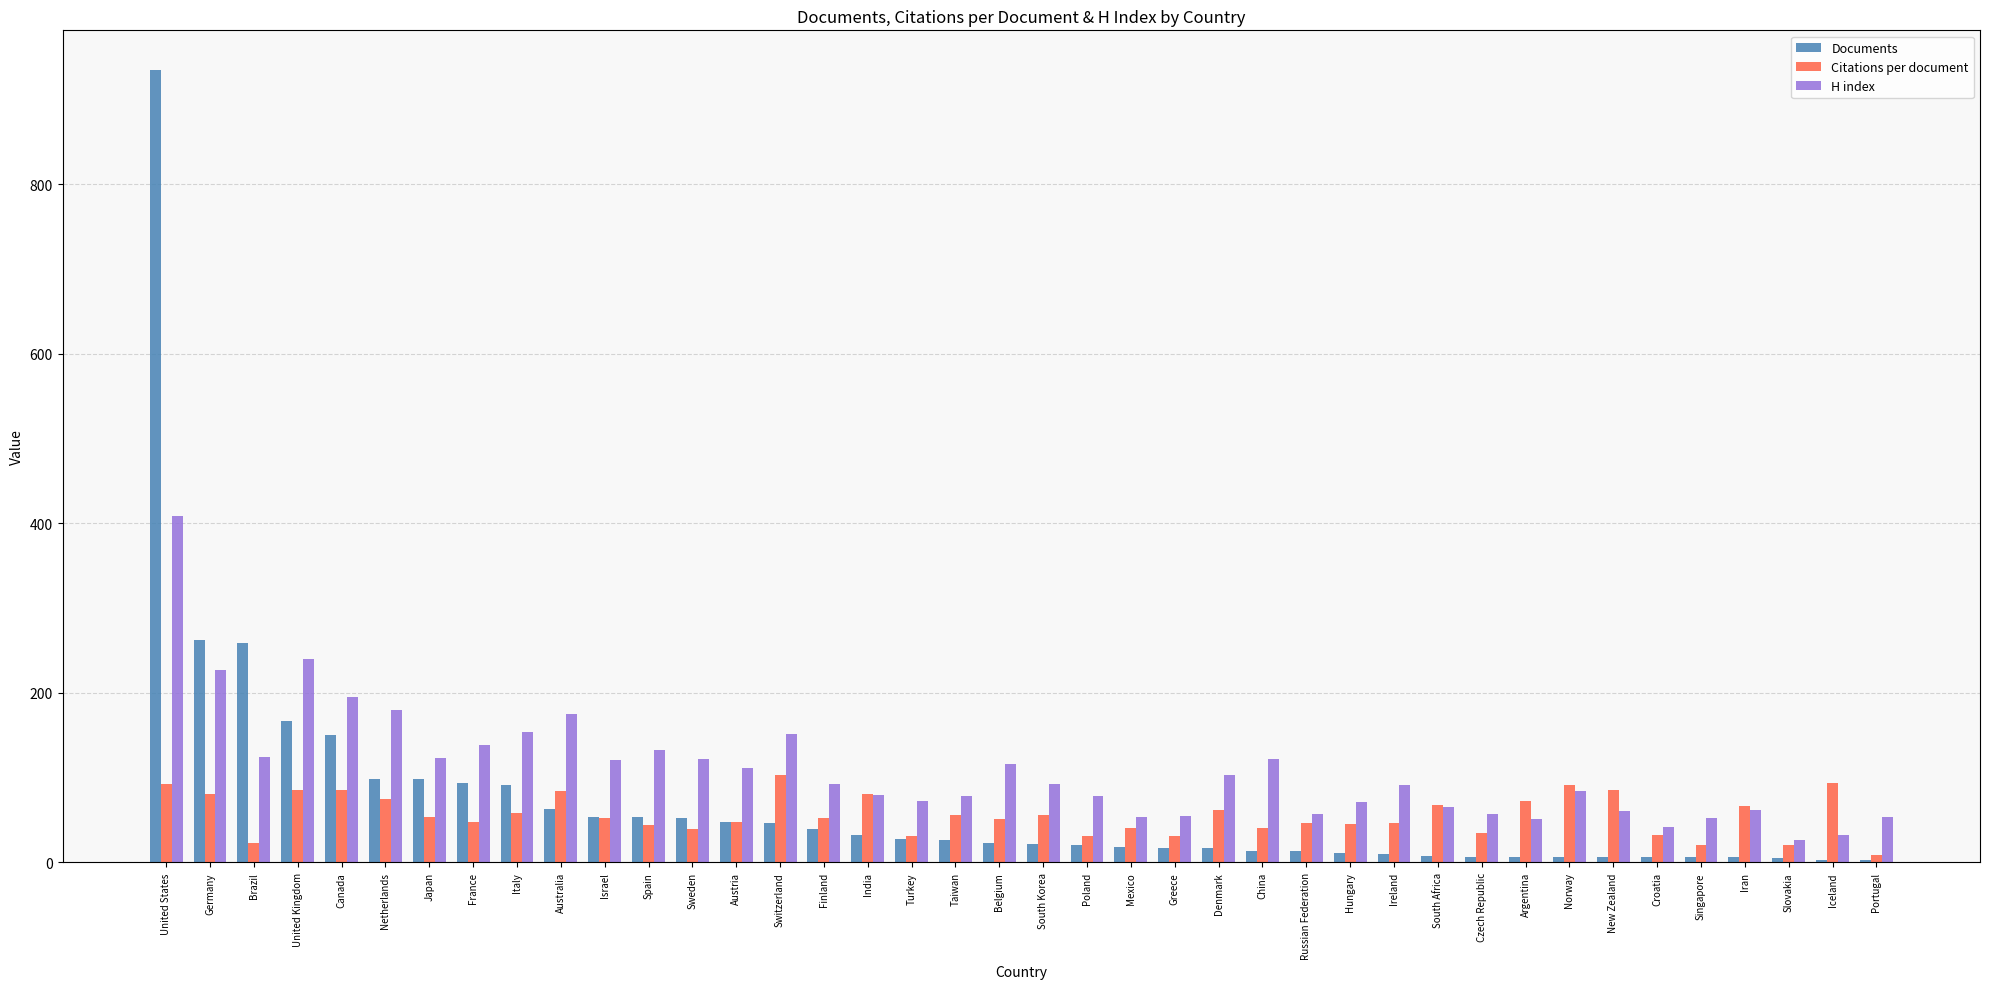

True or false: H index has a value of 93.0 at Finland.

True